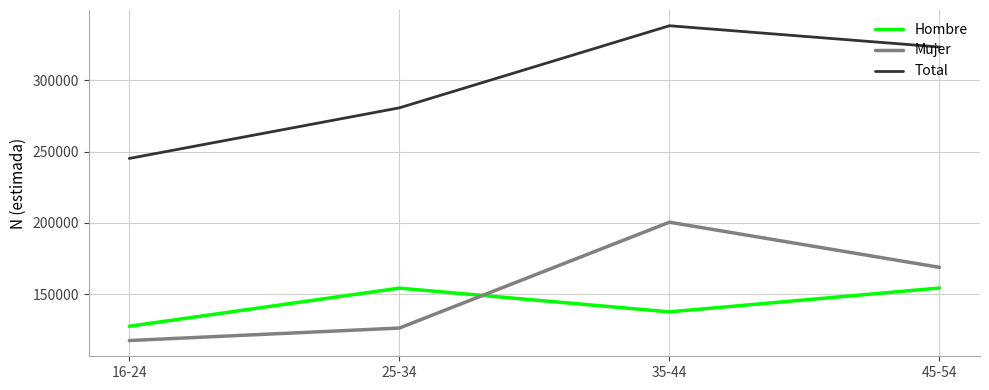

At which label is Hombre closest to 140960?

35-44